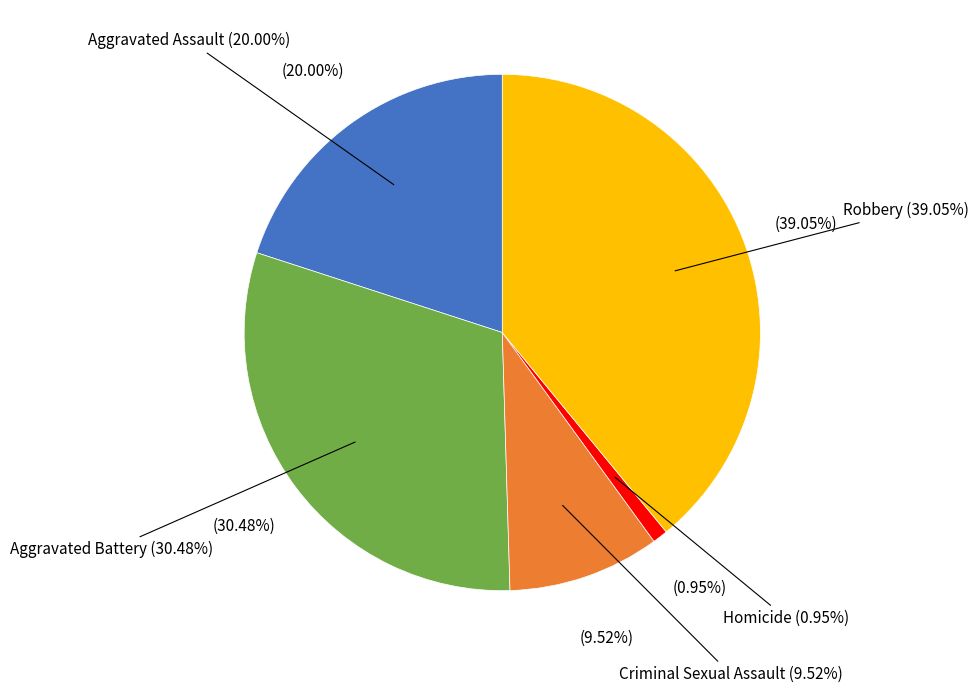

To the nearest percent, what is the combined percentage of Criminal Sexual Assault and Aggravated Battery?

40%